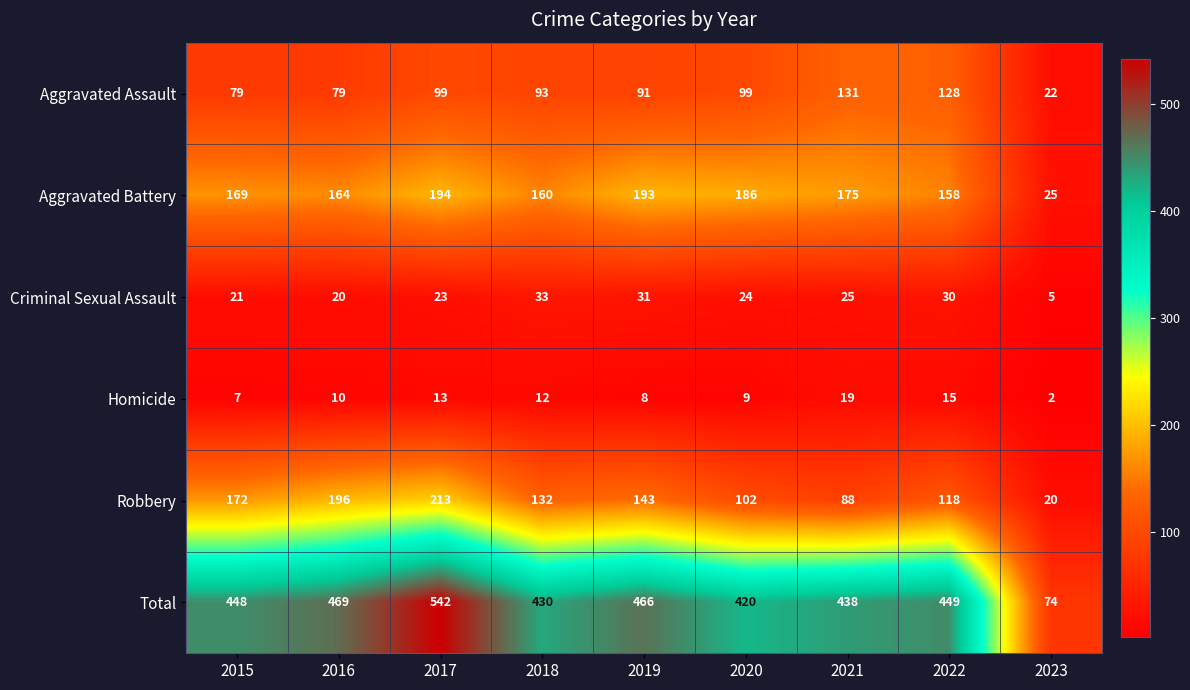

Read the Criminal Sexual Assault value at 2018, to the nearest 10.

30